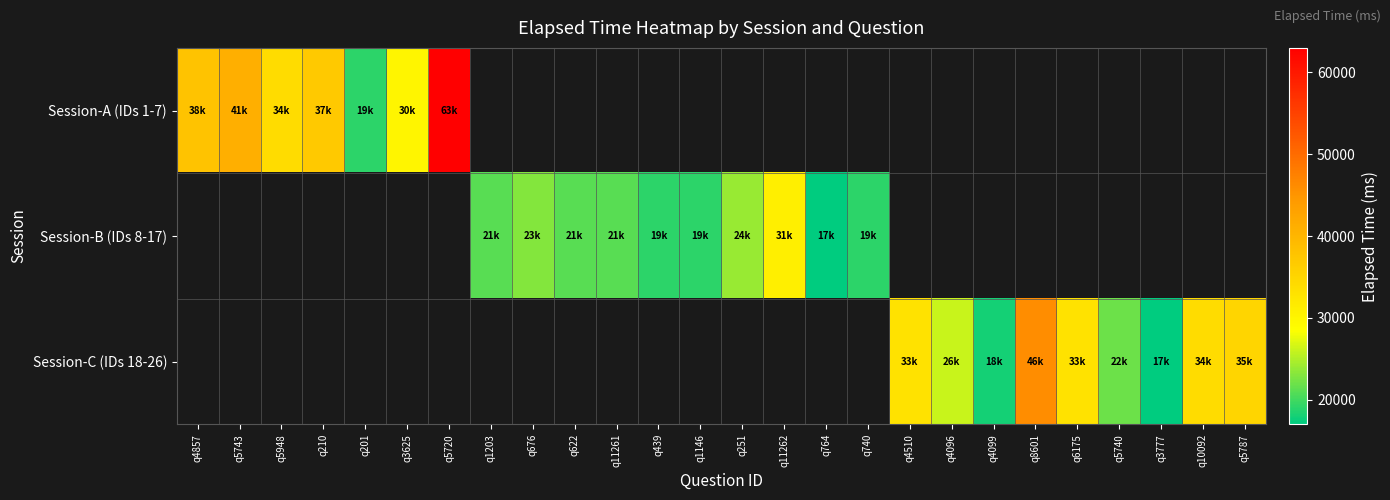

What is the lowest value of the Session-A (IDs 1-7) series?

19000.0